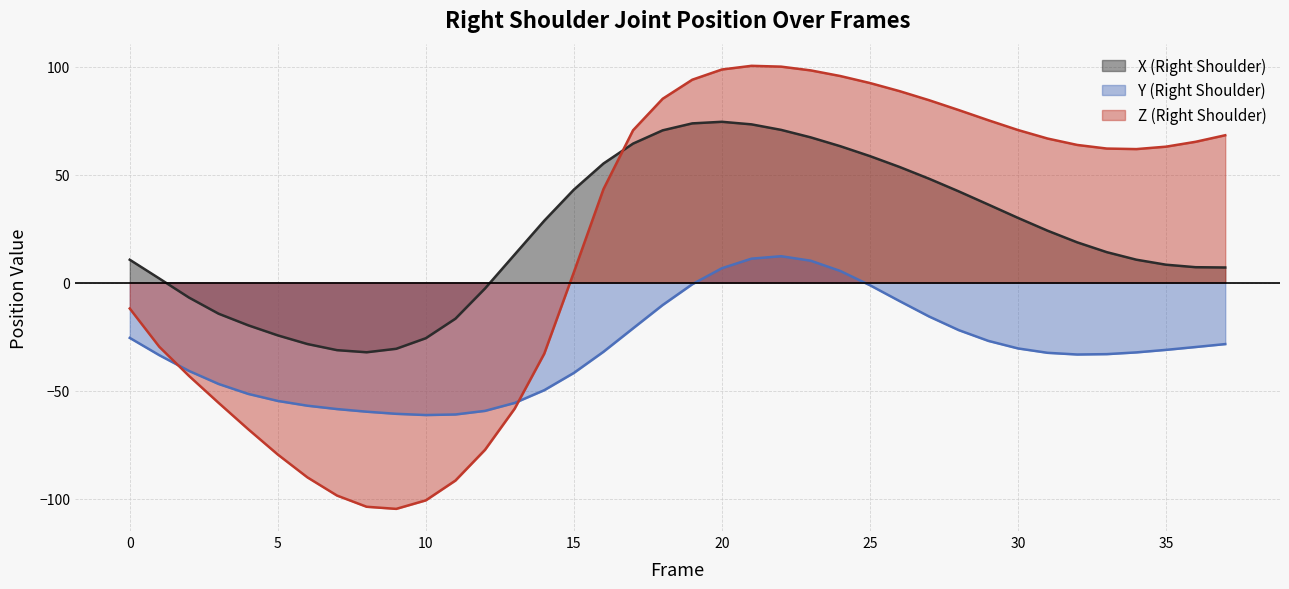

What is the difference between the second highest and minimum values in the Y (Right Shoulder) series?

72.4